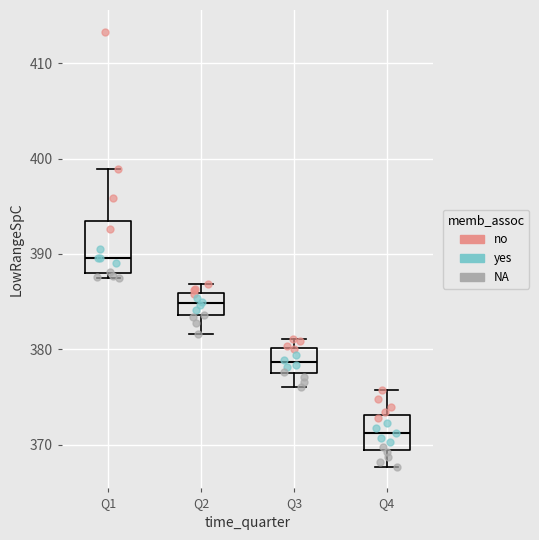

Reading left to right, read every box against the y-axis: the position of its median line, the range the box covers, and the ends of its whiskers. The values are not printed on the chart, so give them approximately, as read against the axis.

Q1: median 390, box 388 to 393, whiskers 388 (just below the box's lower edge) to 399
Q2: median 385, box 384 to 386, whiskers 382 to 387
Q3: median 379, box 377 to 380, whiskers 376 to 381
Q4: median 371, box 370 to 373, whiskers 368 to 376